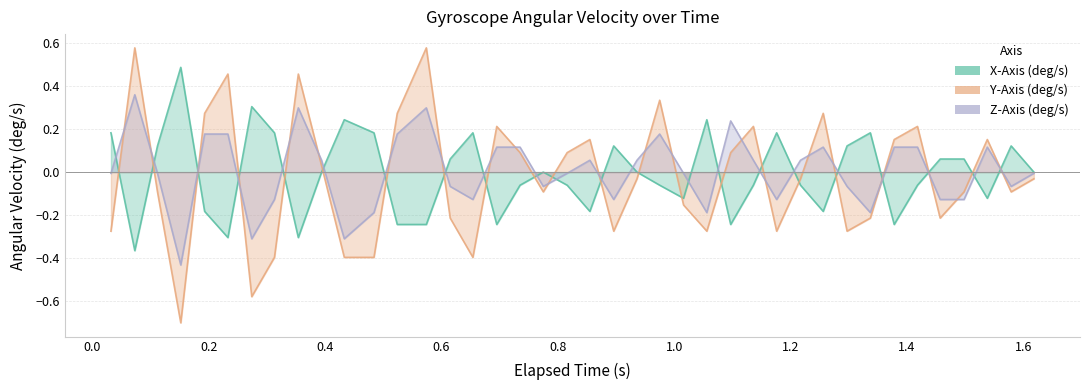

What is the minimum value for Y-Axis (deg/s)?

-0.7